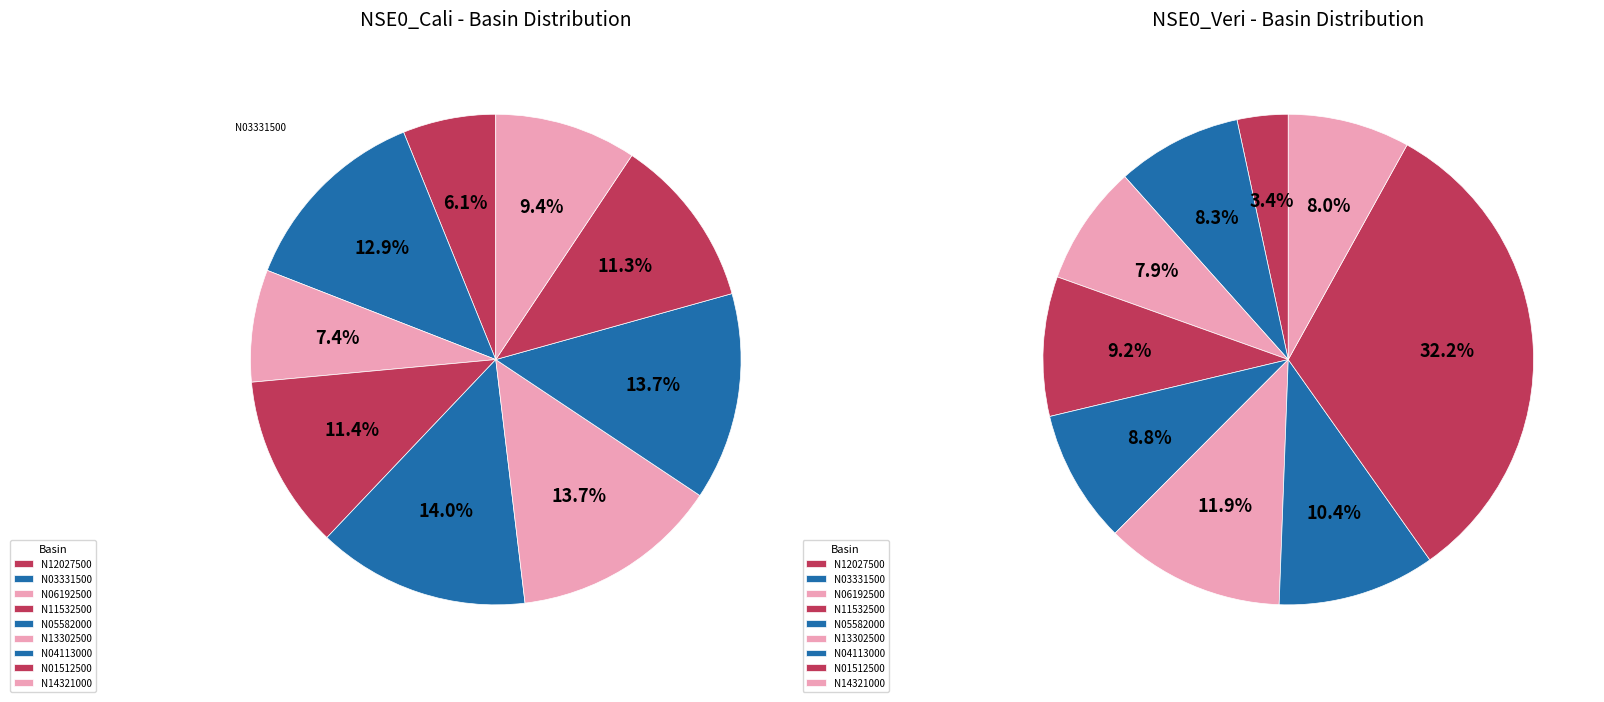

Is it true that 4 is 9% of the pie?

True